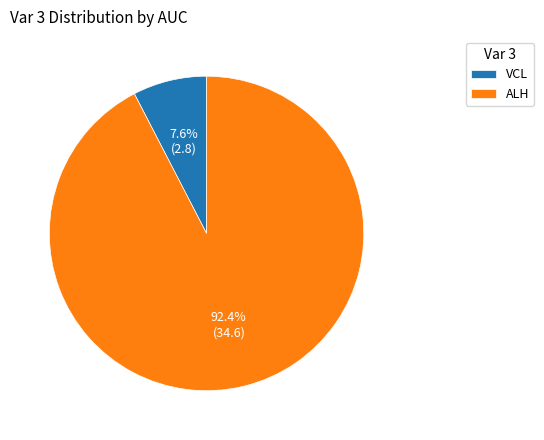

Between VCL and ALH, which is larger?

ALH